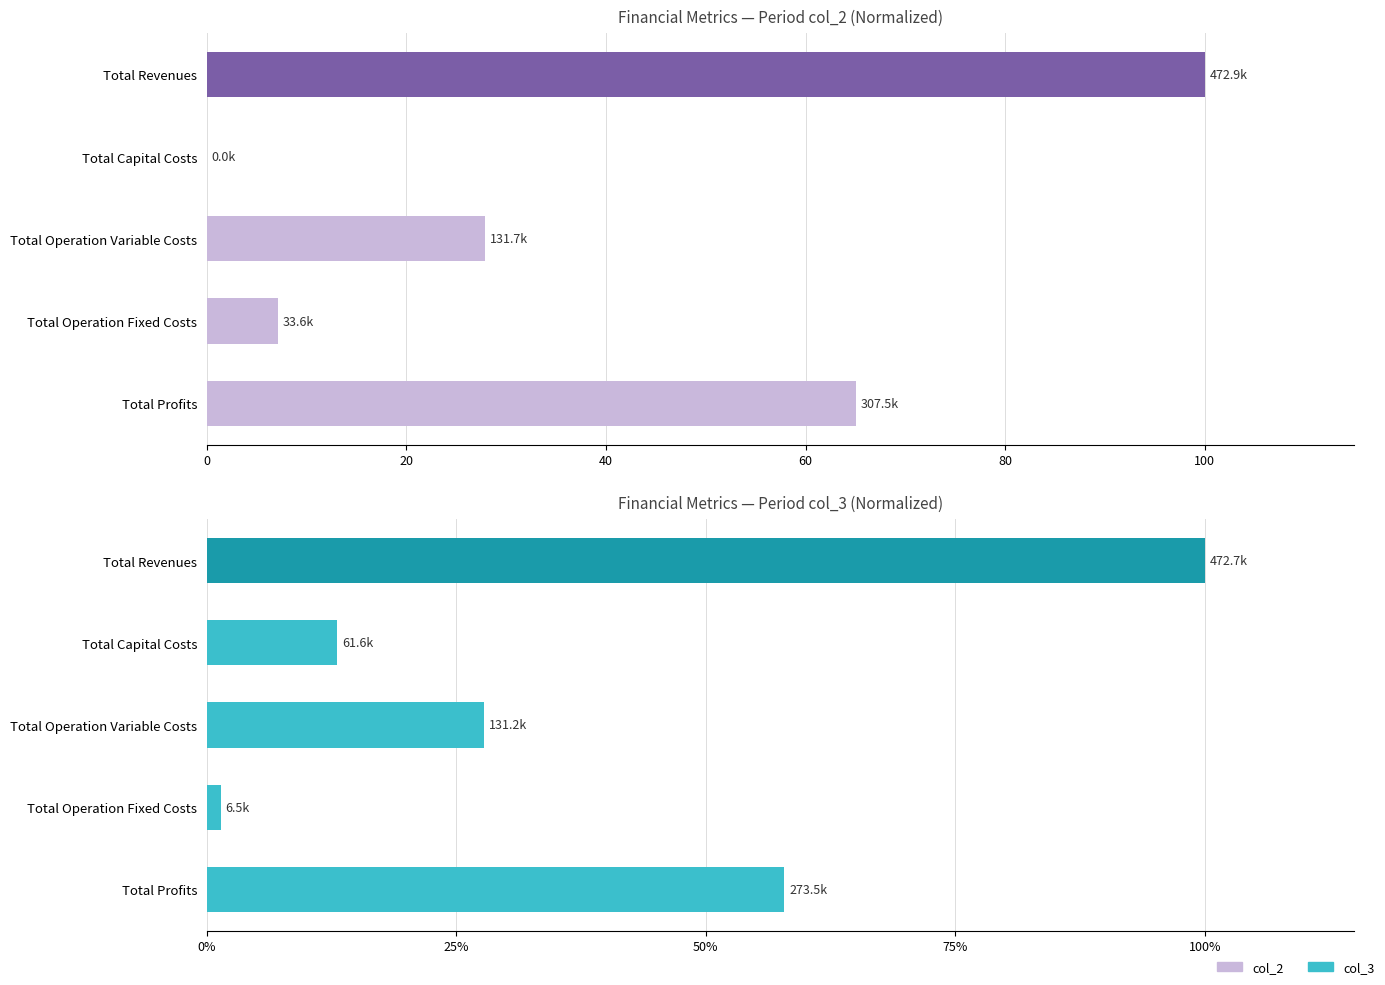

Does the chart contain any negative values?

No